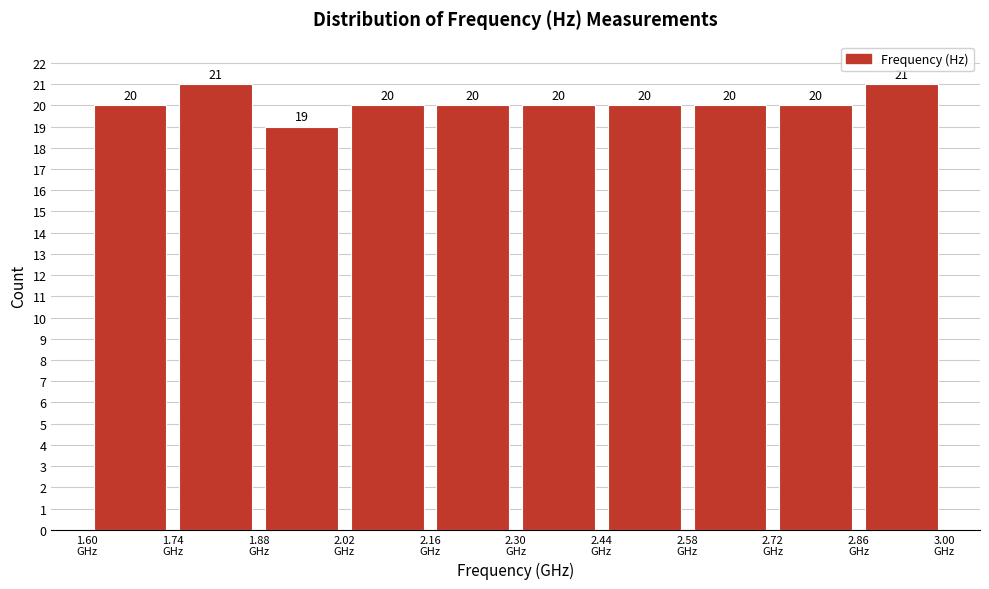

What is the height of the bar covering 1.74 to 1.88 on the x-axis?

21